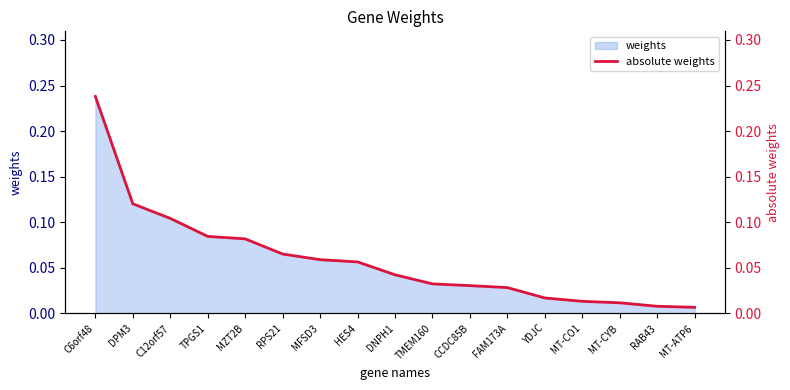

What is the sum of all values?

1.0